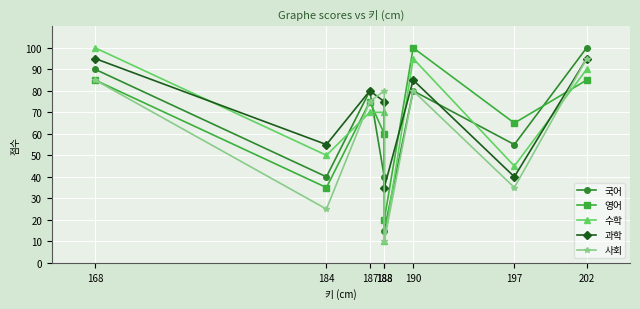

What is the average value of the 사회 series?

61